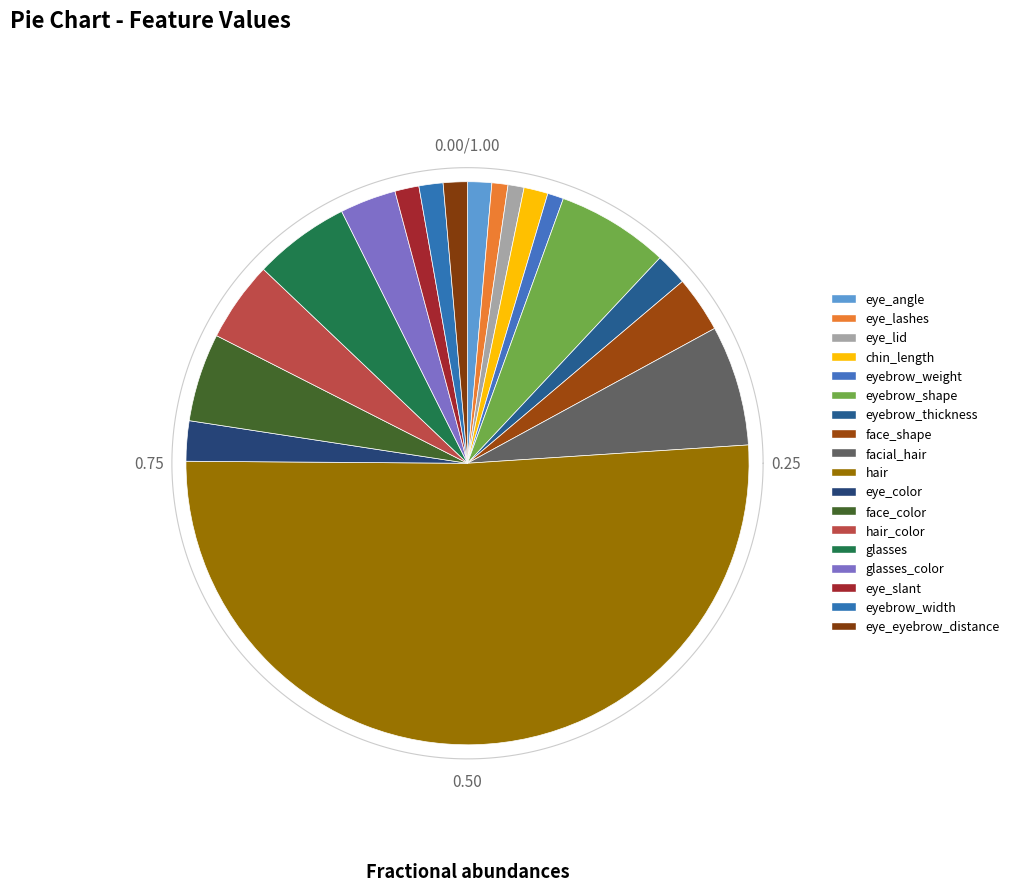

Is the sum of facial_hair and eye_lashes greater than half?

No